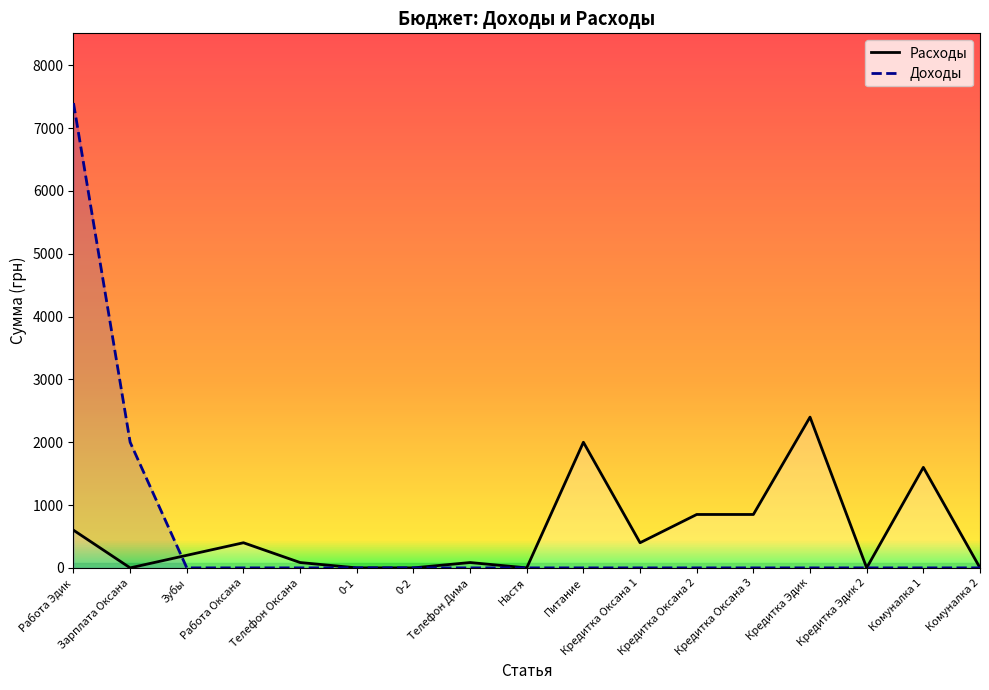

Which series ends up on top after the final intersection of Расходы and Доходы?

Расходы